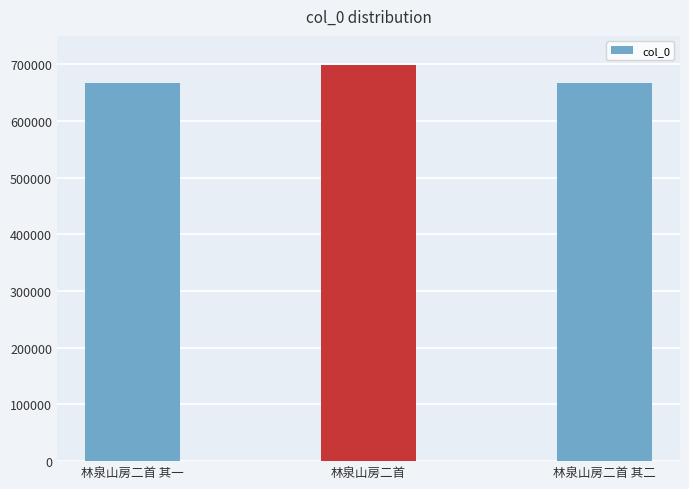

Is it true that the value at 林泉山房二首 其一 is 159960?

False